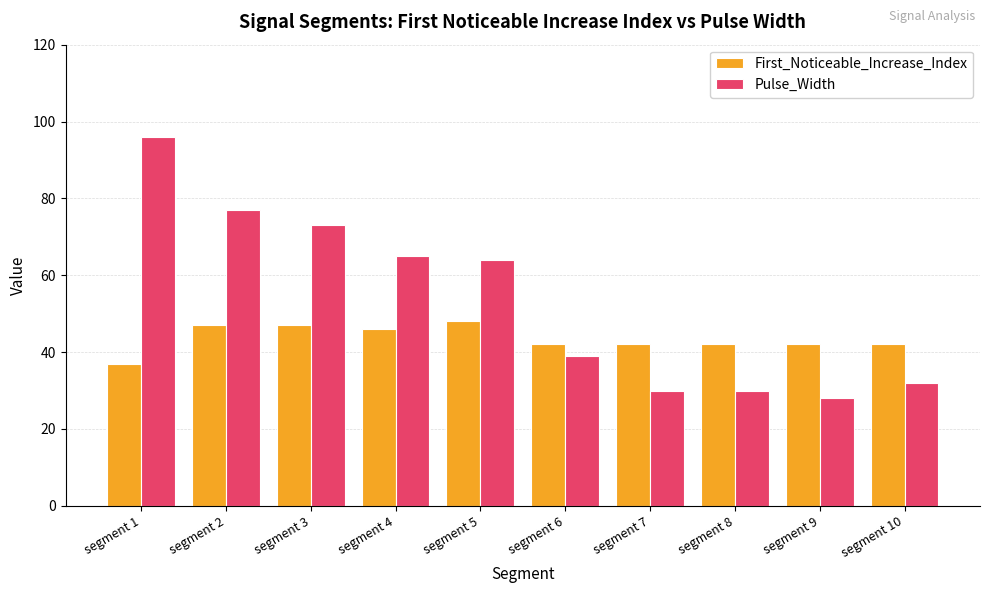

What is the sum of the First_Noticeable_Increase_Index values at segment 3 and segment 6?

89